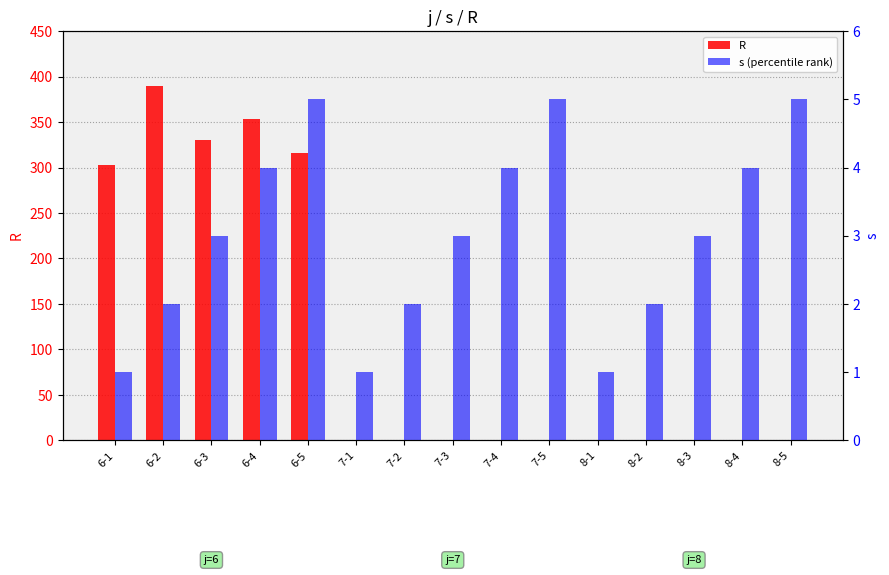

Reading right to left, list all the values displayed in this chart.

R: 0	0	0	0	0	0	0	0	0	0	316	353	330	390	303
s (percentile rank): 5	4	3	2	1	5	4	3	2	1	5	4	3	2	1